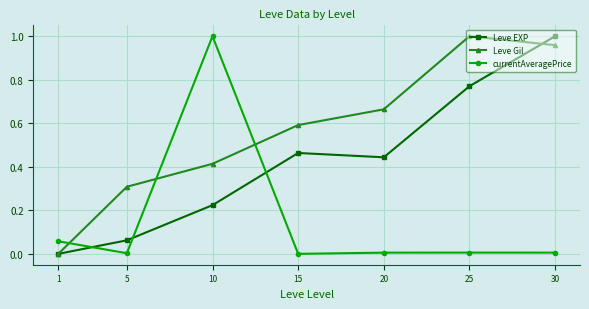

The Leve EXP series shows 1.3 at 30. True or false?

False